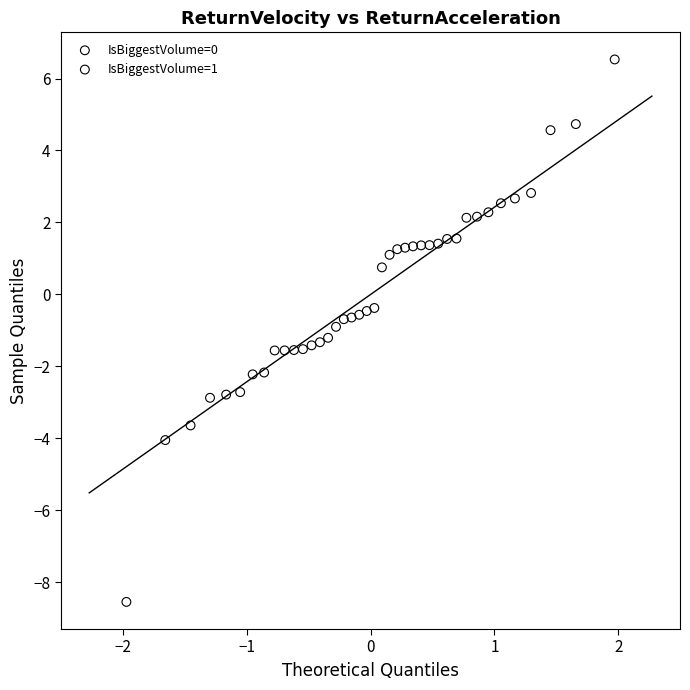

Which series reaches the maximum Y coordinate?

IsBiggestVolume=0